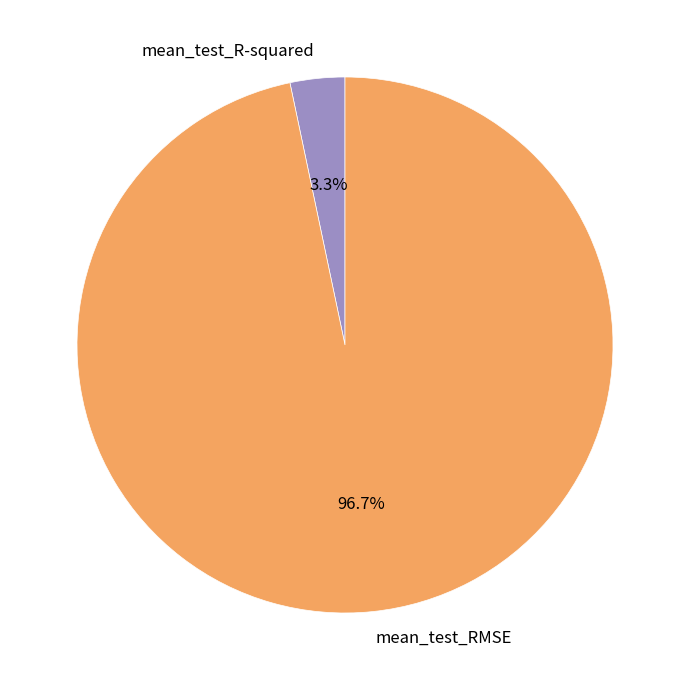

To the nearest percent, what percentage of the pie is mean_test_RMSE?

97%